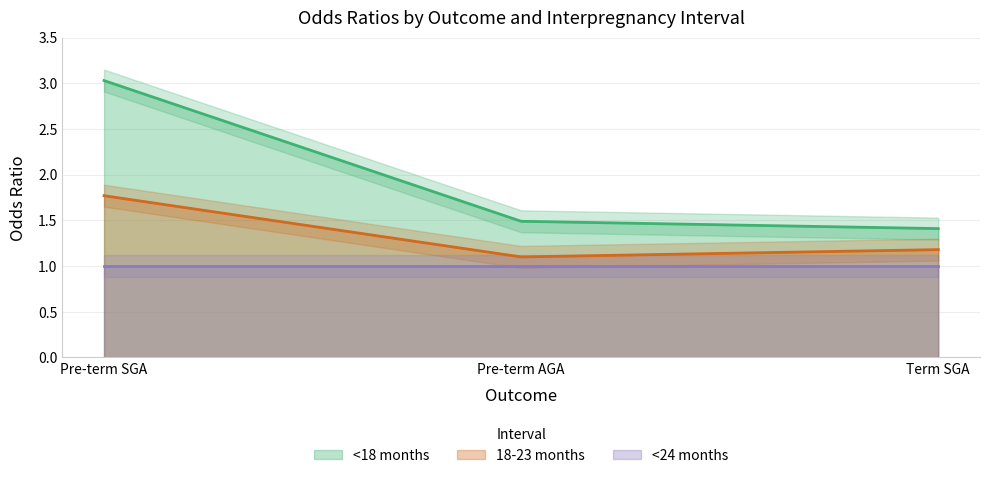

Which series changed the most between Pre-term AGA and Term SGA?

<18 months